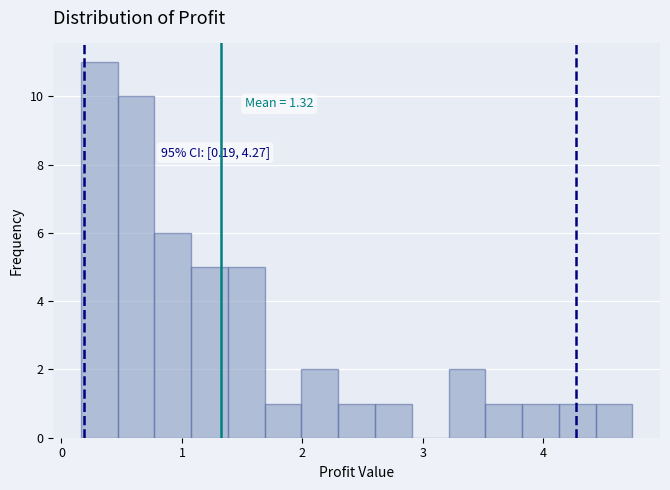

Around what value on the x-axis is the tallest bar? Give the approximate position of its centre, as read against the axis.

0.3